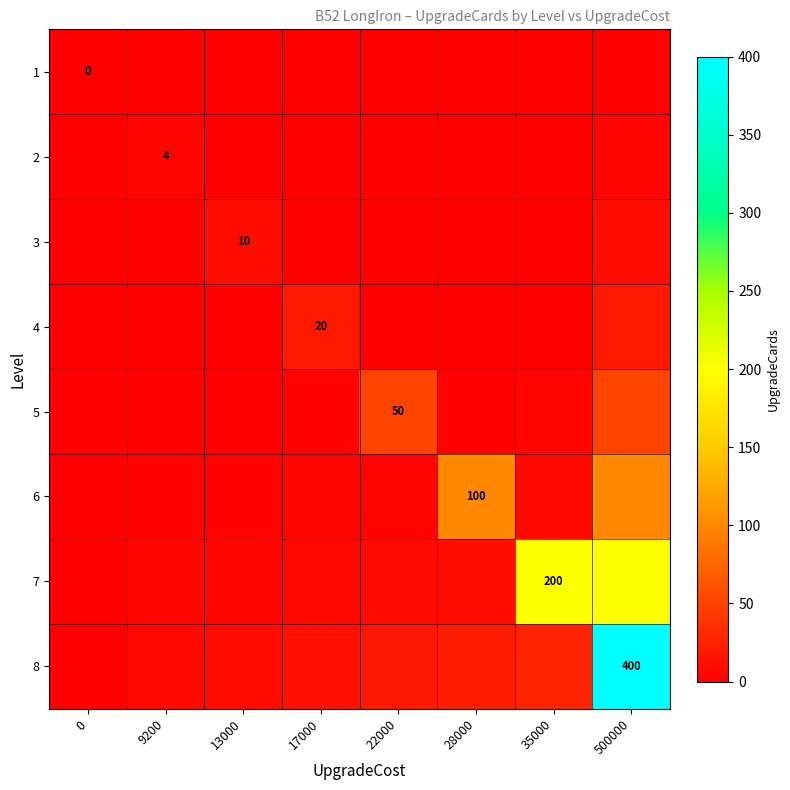

Is it true that row_4 equals 0.0 at 0?

True